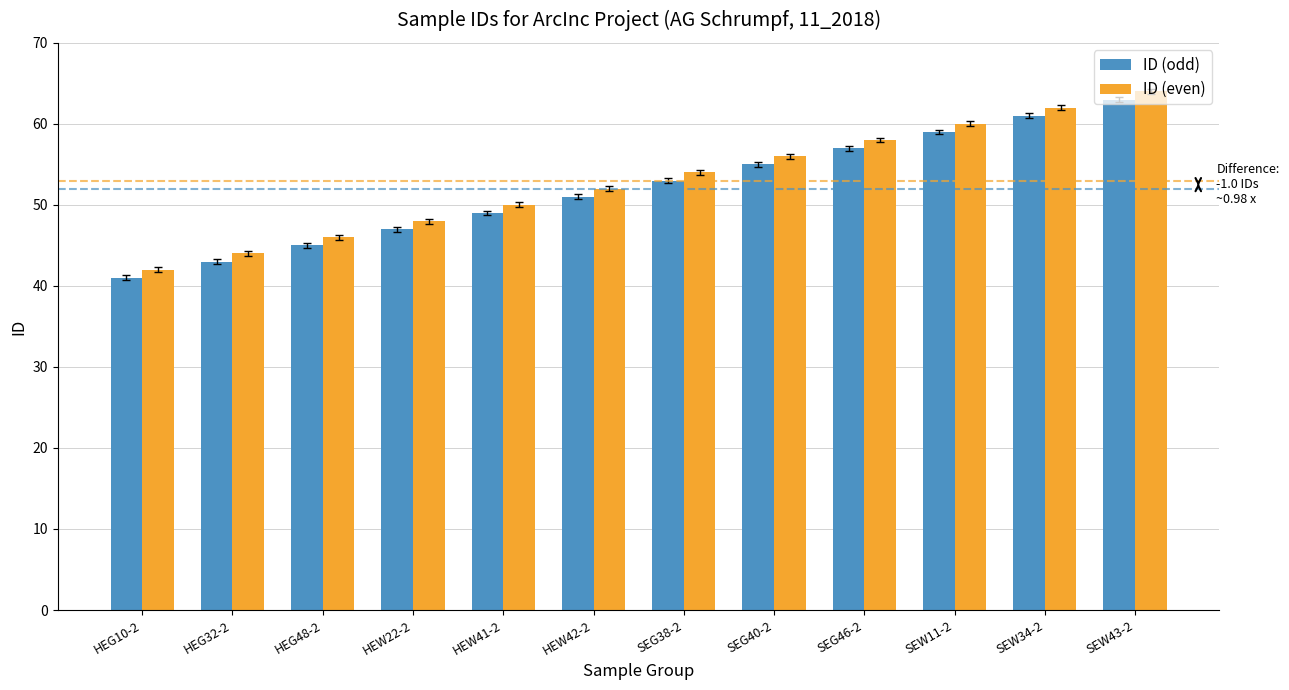

Which category has the highest value in the ID (odd) series?

SEW43-2